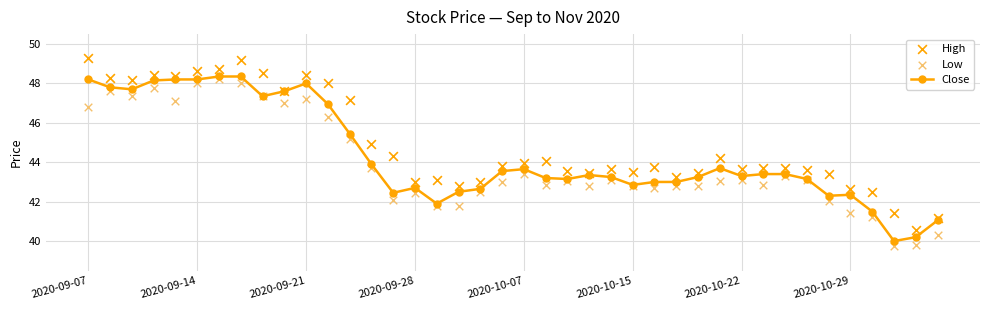

True or false: Close has more than 0 interior local peaks.

True